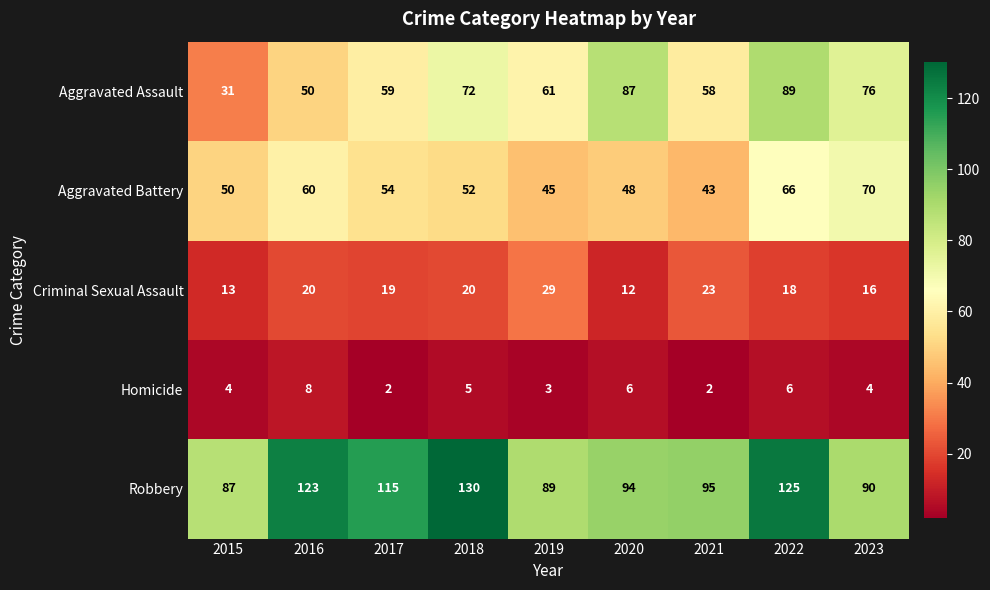

What is the difference between the highest and lowest values at 2021?

93